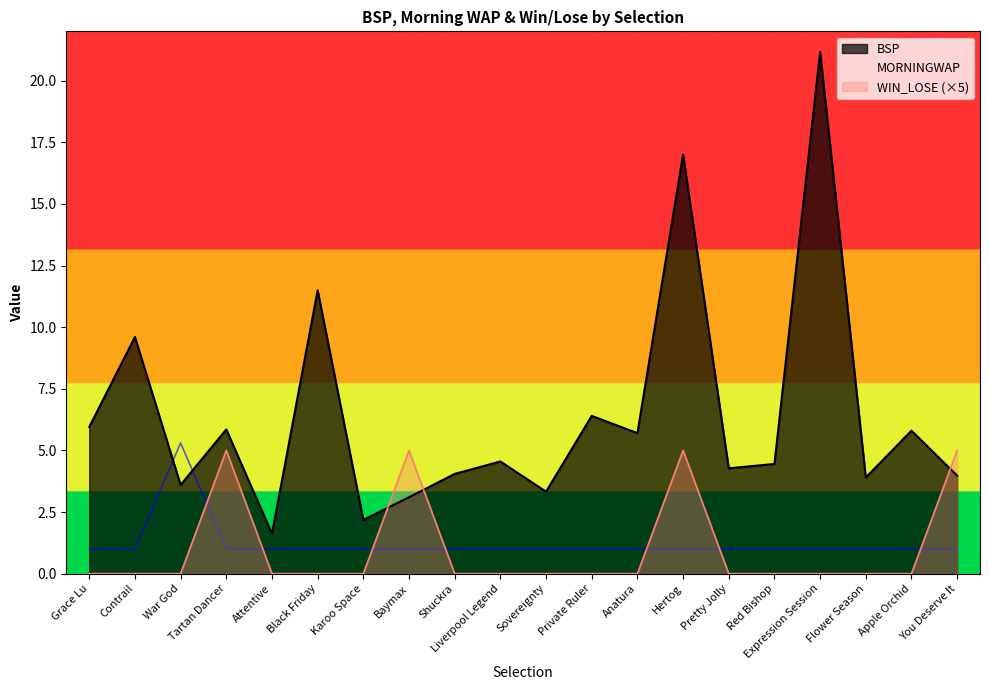

Is the value of WIN_LOSE at Shuckra greater than the value of BSP at Anatura?

No